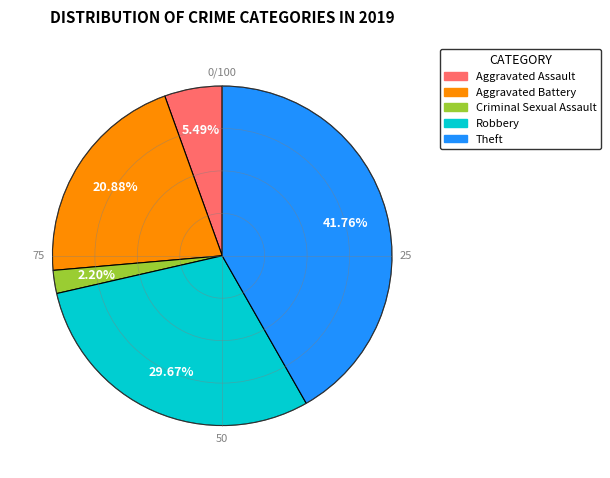

What is the largest slice in the pie chart?

Theft